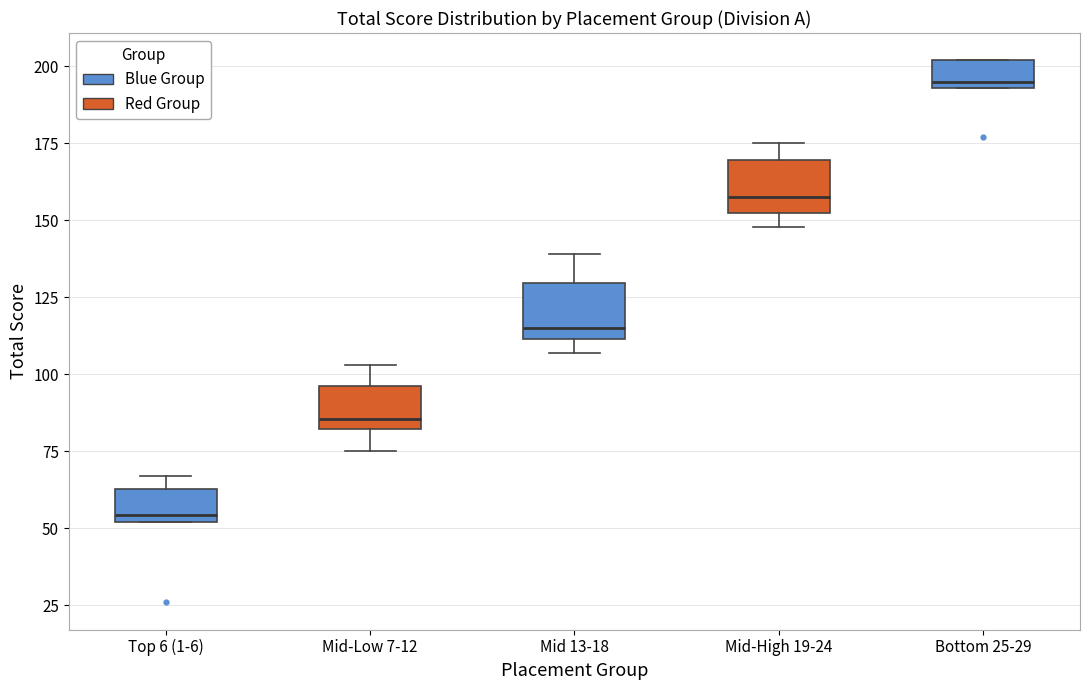

Reading left to right, transcribe this box plot: for each box, give where its median line is, the range the box spans, and where its two whiskers end, as read against the y-axis. The values are not printed on the chart, so give them approximately, as read against the axis.

Top 6 (1-6): median 55, box 50 to 65, whiskers 50 to 65 (just above the box's upper edge)
Mid-Low 7-12: median 85, box 80 to 95, whiskers 75 to 105
Mid 13-18: median 115, box 110 to 130, whiskers 105 to 140
Mid-High 19-24: median 160, box 150 to 170, whiskers 150 (just below the box's lower edge) to 175
Bottom 25-29: median 195 (just above the box's lower edge), box 195 to 200, whiskers 195 to 200